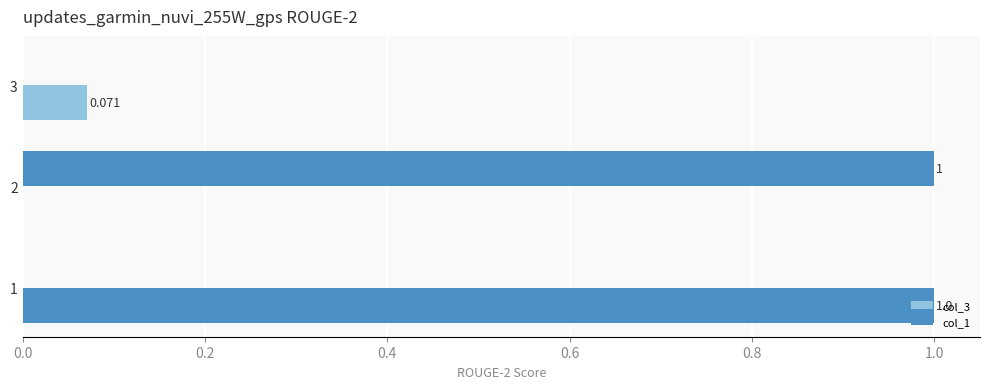

Rank the series by their average value, from highest to lowest.

col_1, col_3